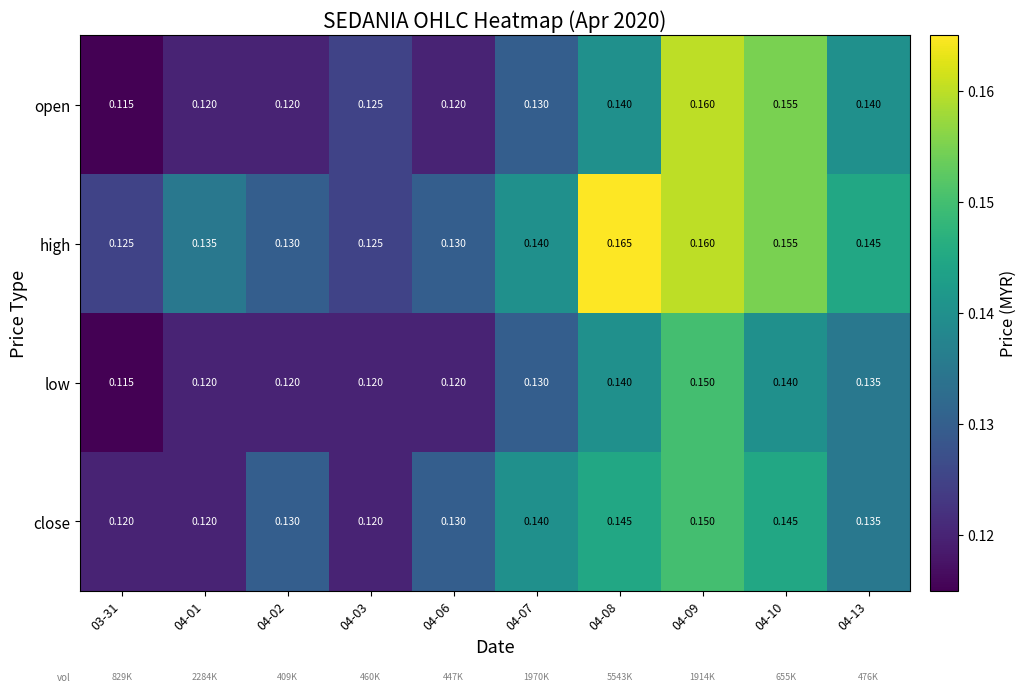

Which series has the largest total across all categories?

high